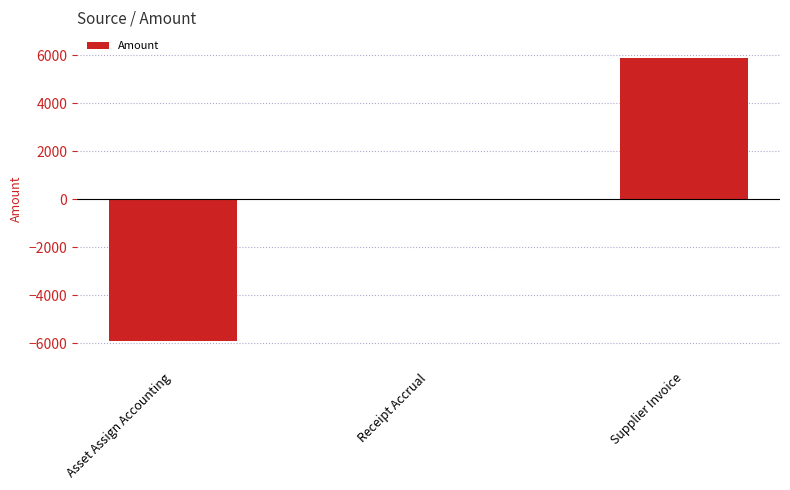

Is it true that the value at Supplier Invoice is 5904.1?

True